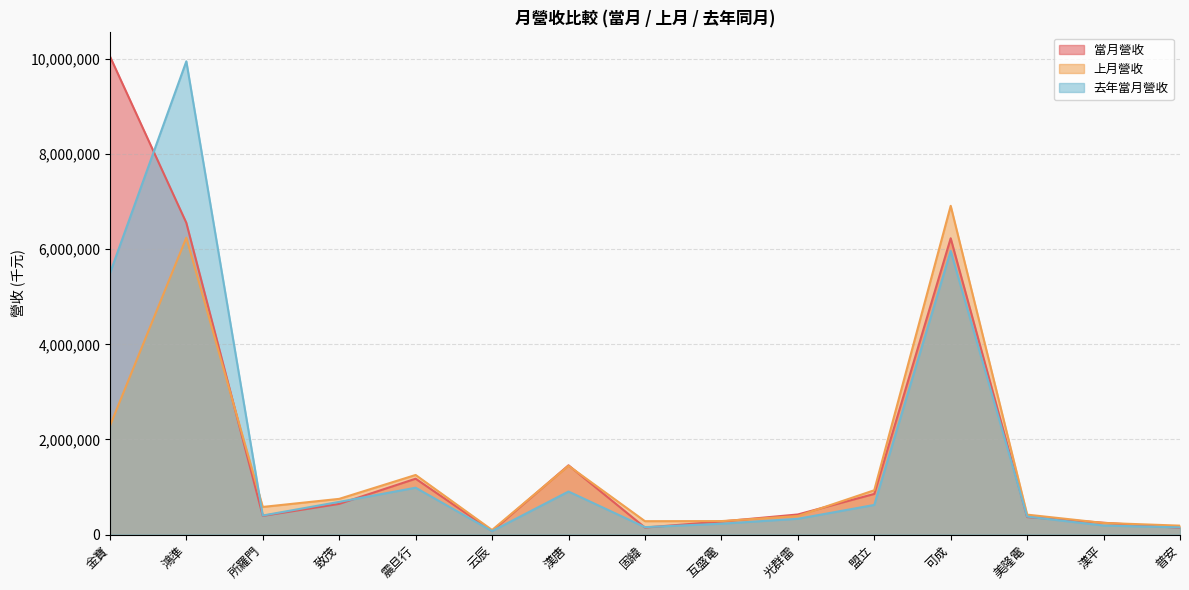

True or false: 上月營收 has more than 0 interior local peaks.

True